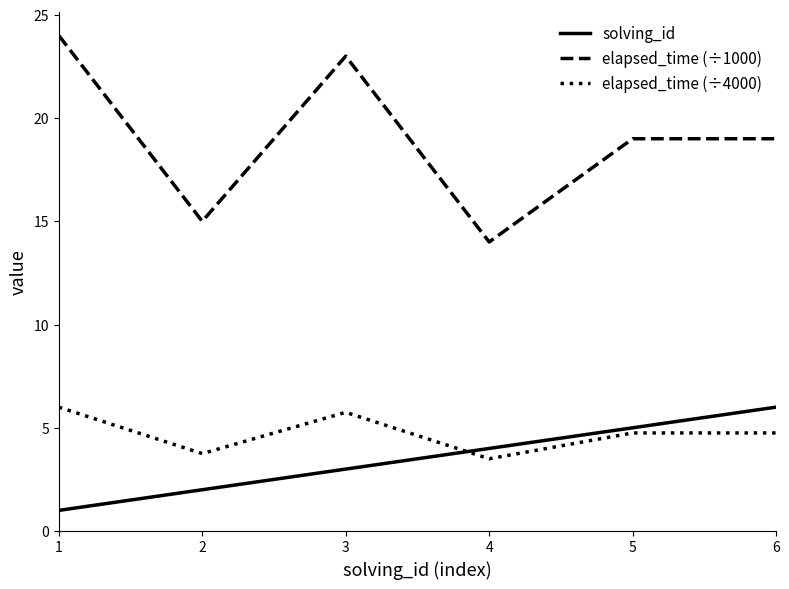

True or false: solving_id and elapsed_time (÷1000) intersect in this chart.

False